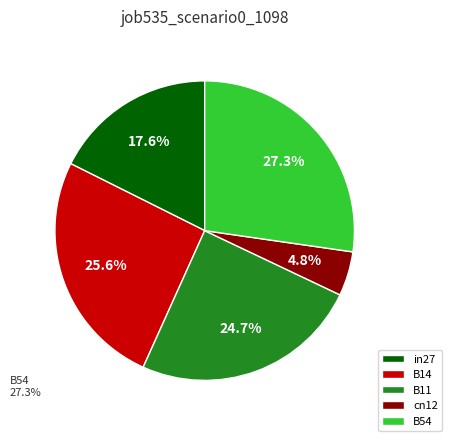

To the nearest percent, what is the difference between the B54 and B14 slice percentages?

2%